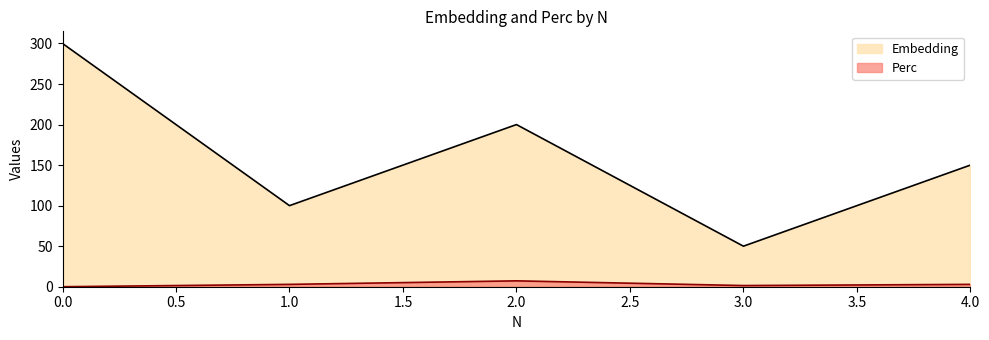

The Perc series shows 2.9 at 1.0. True or false?

True